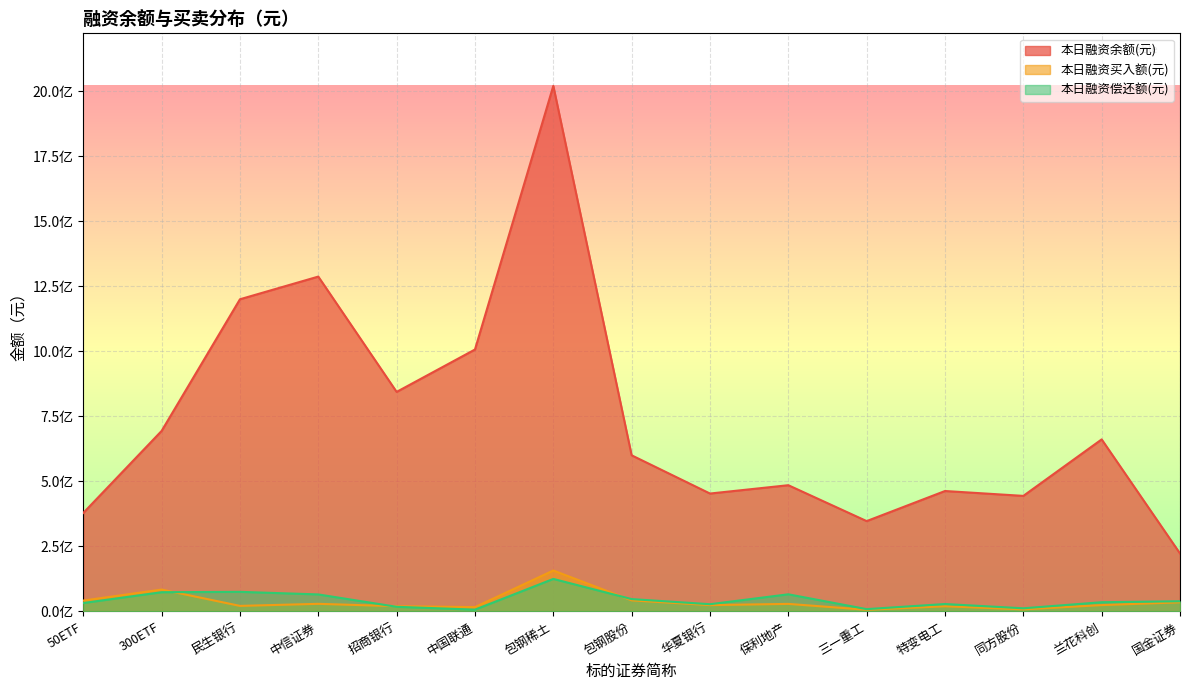

What is the value of the 本日融资偿还额(元) point at the 5th from the left?

17932254